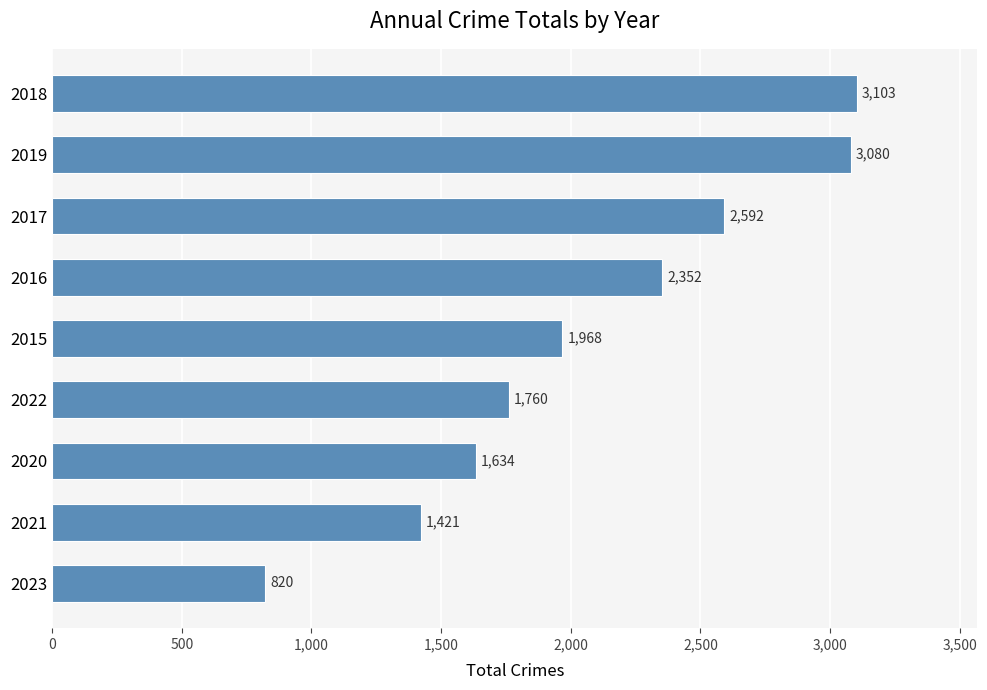

Are the bars horizontal?

Yes